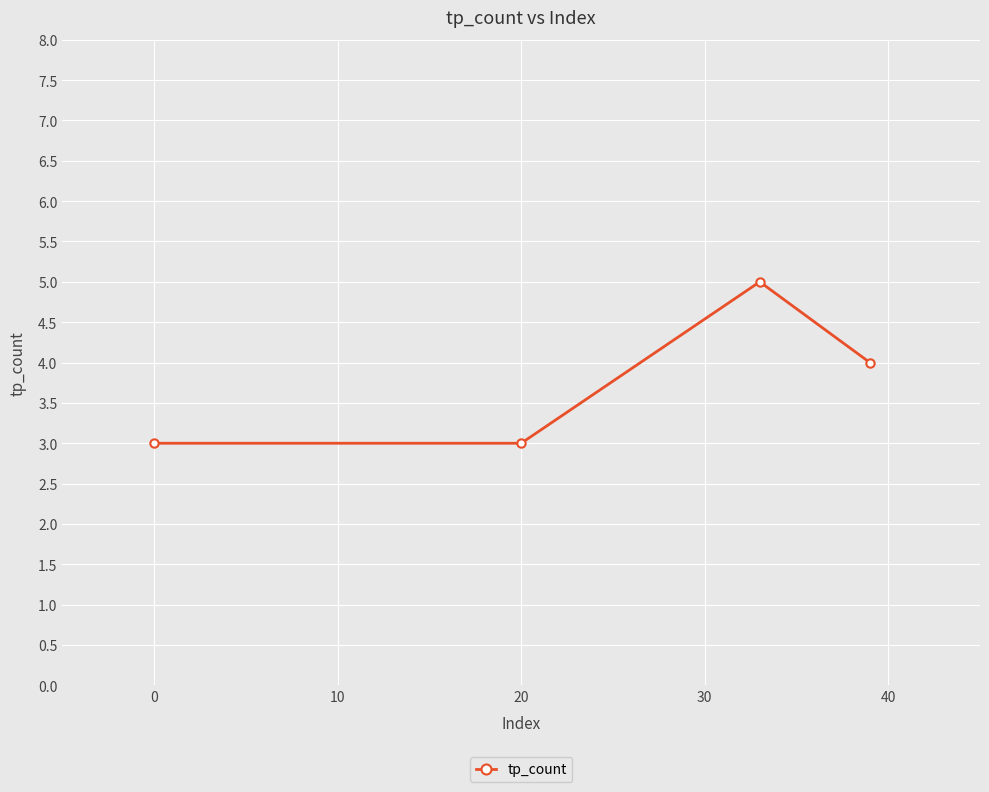

What is the difference between the second highest and second lowest values?

1